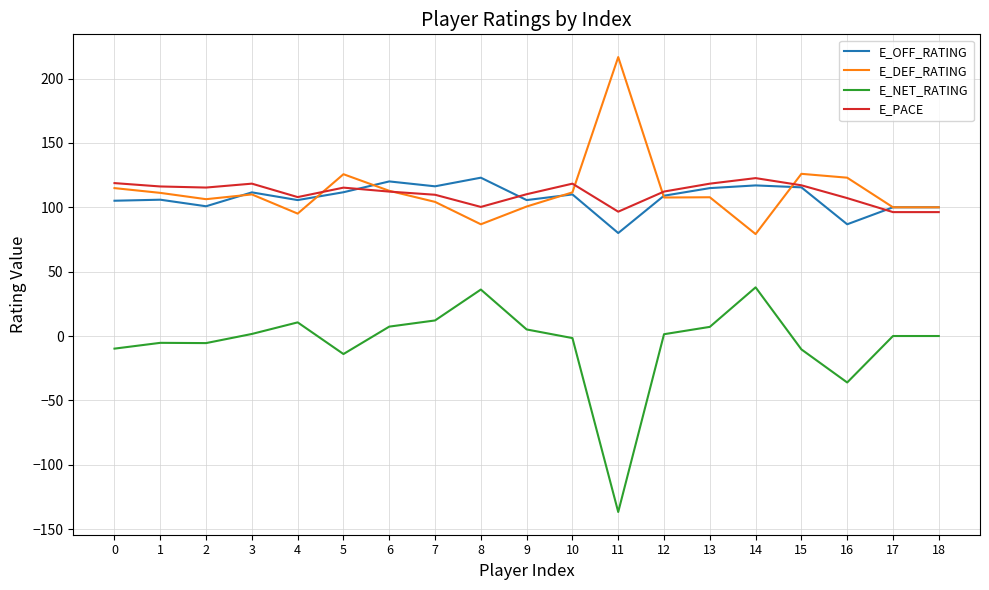

True or false: E_OFF_RATING and E_NET_RATING cross at least once.

False